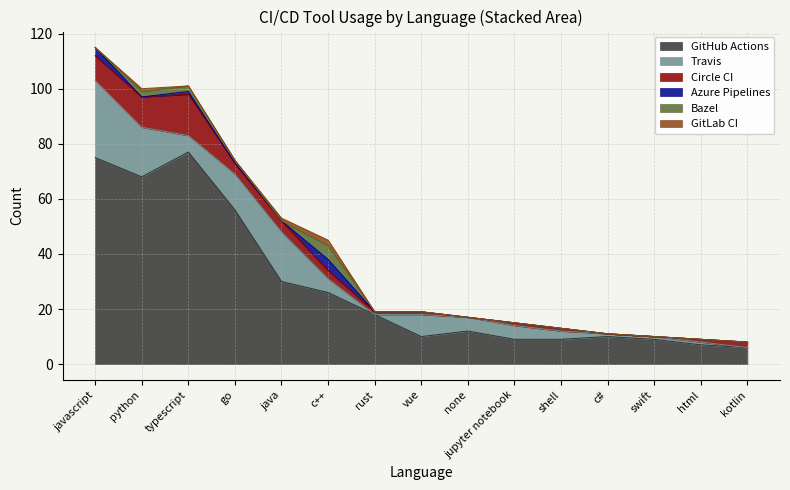

Does the chart display data point markers on the line(s)?

No